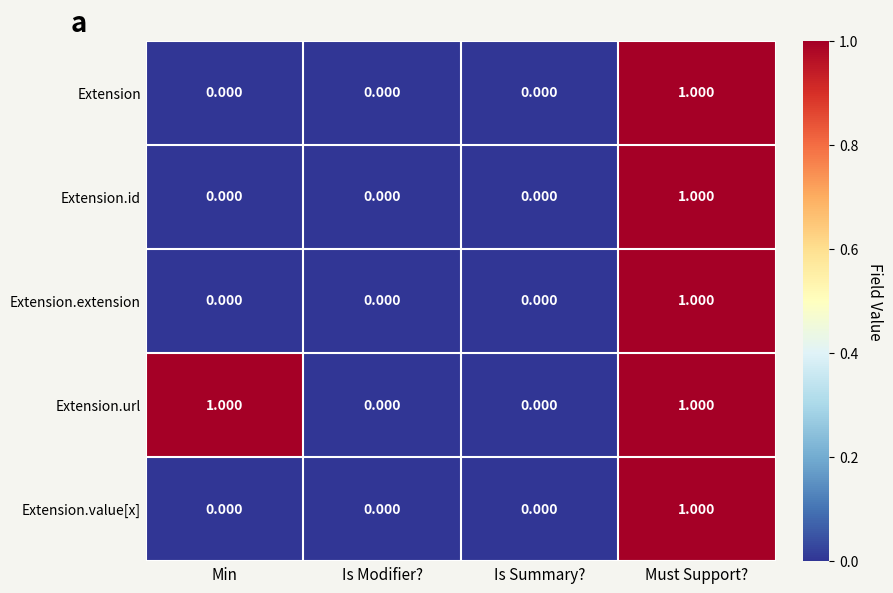

Which category has the highest value in the Extension.id series?

Must Support?